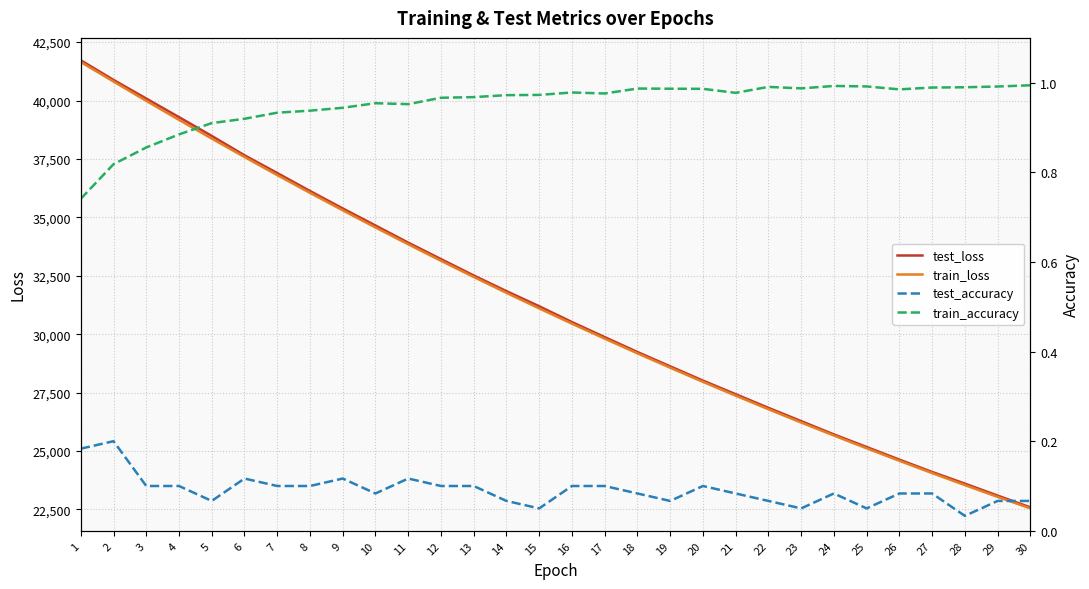

Which label corresponds to the largest value in the chart?

1